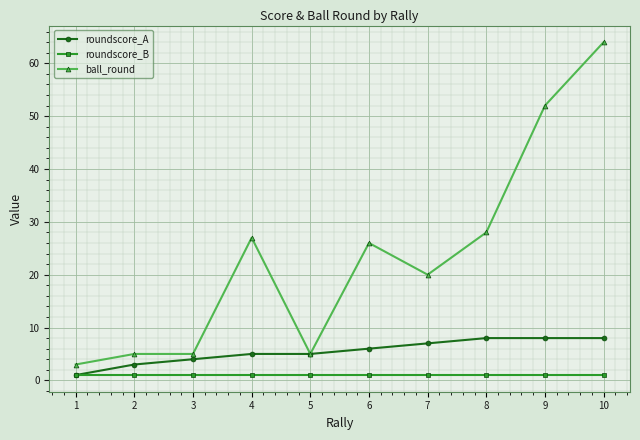

What is the total value across all series at 8?

37